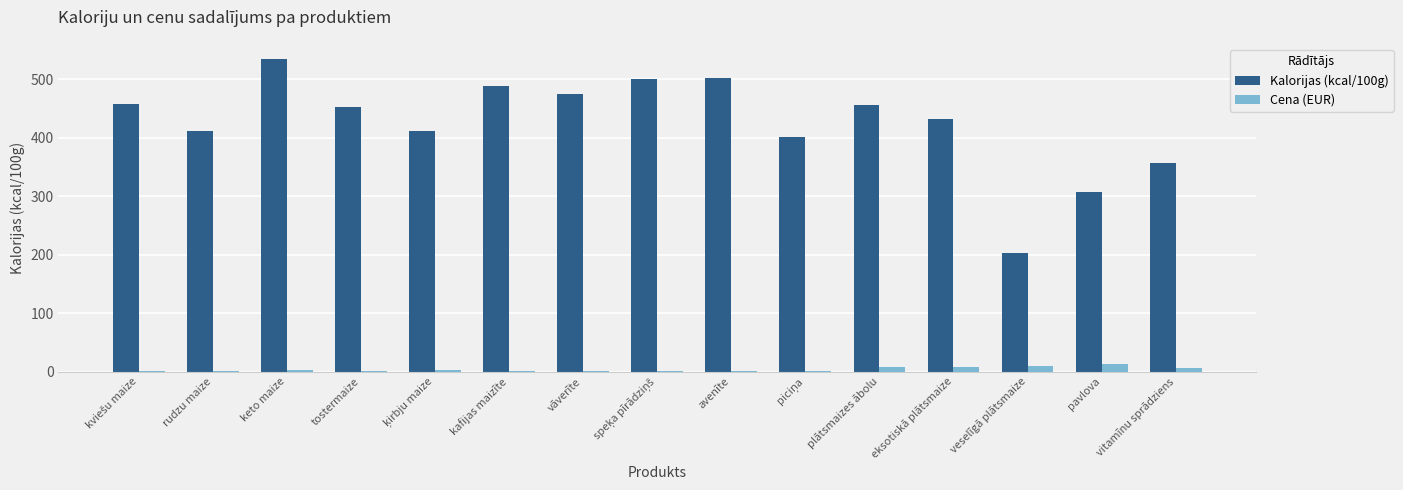

At which category is the sum across all series the highest?

keto maize